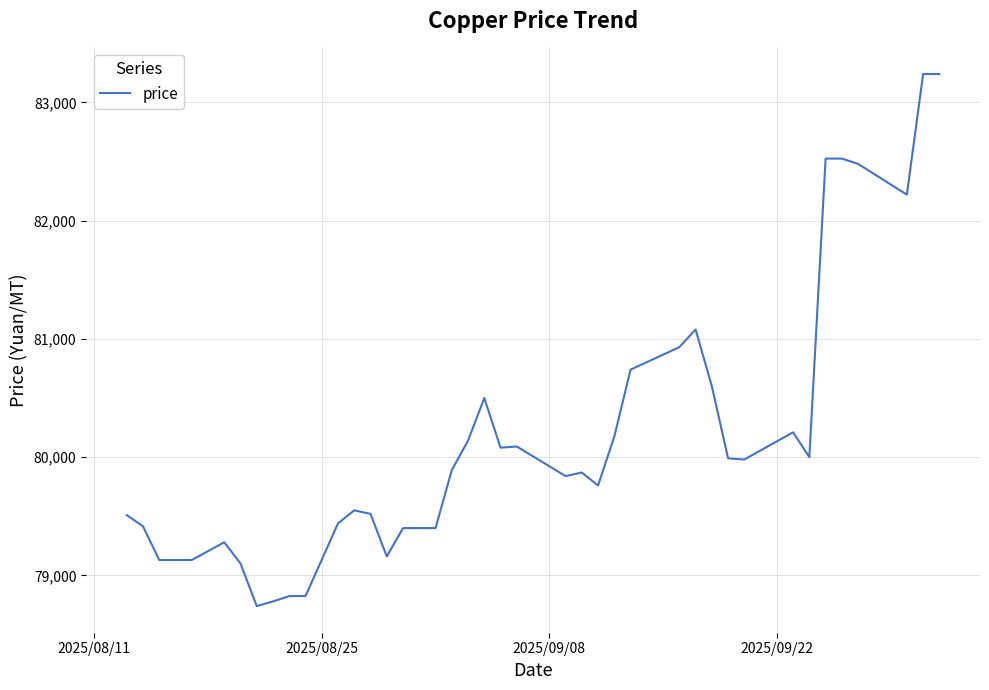

What is the minimum value shown in the chart?

78740